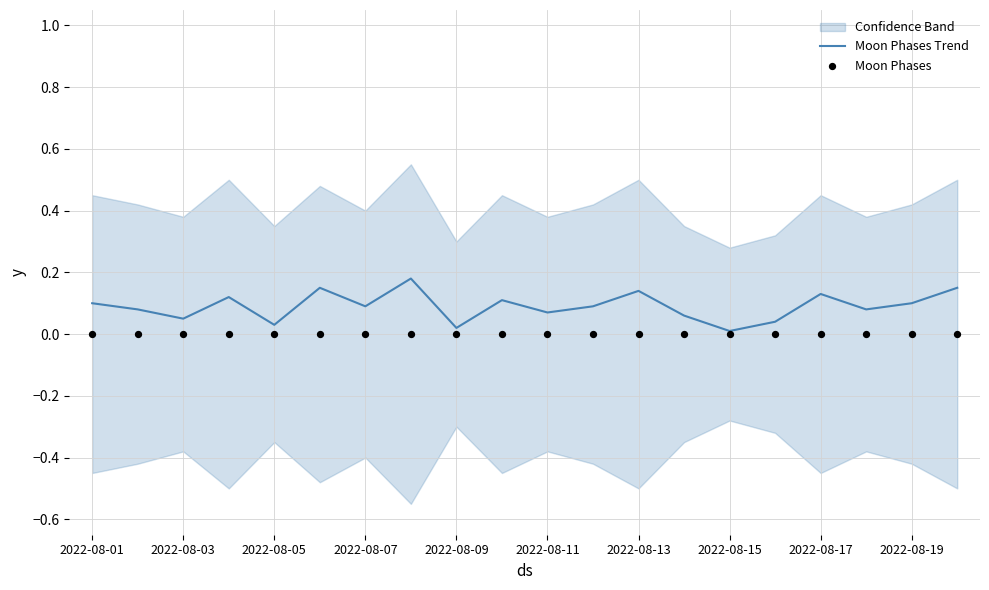

The value of Moon Phases Trend at 2022-08-01 is 0.1. True or false?

True